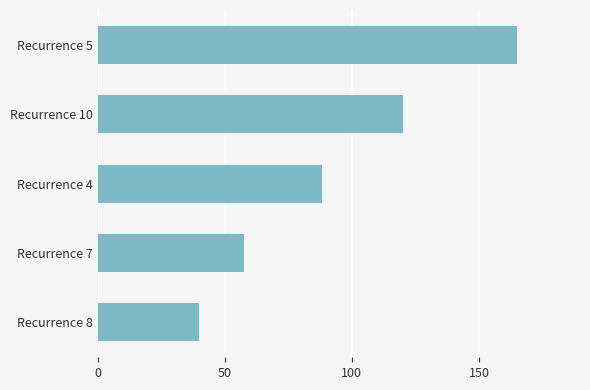

The value at Recurrence 10 is 120.0. True or false?

True